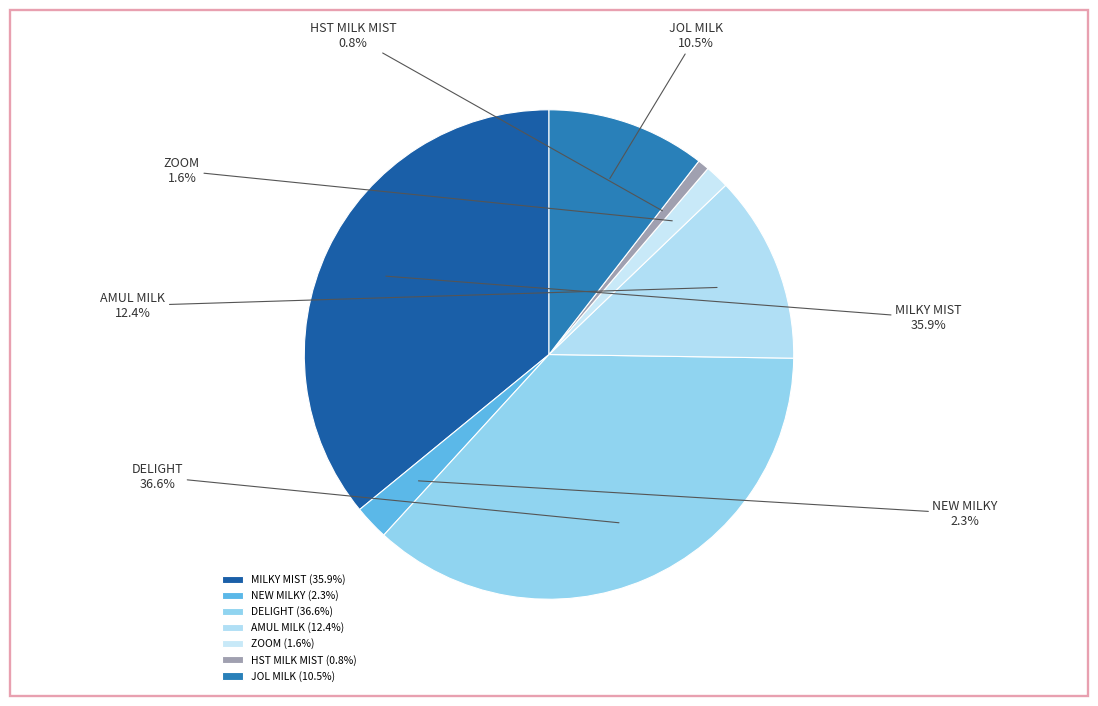

What is the largest slice in the pie chart?

DELIGHT